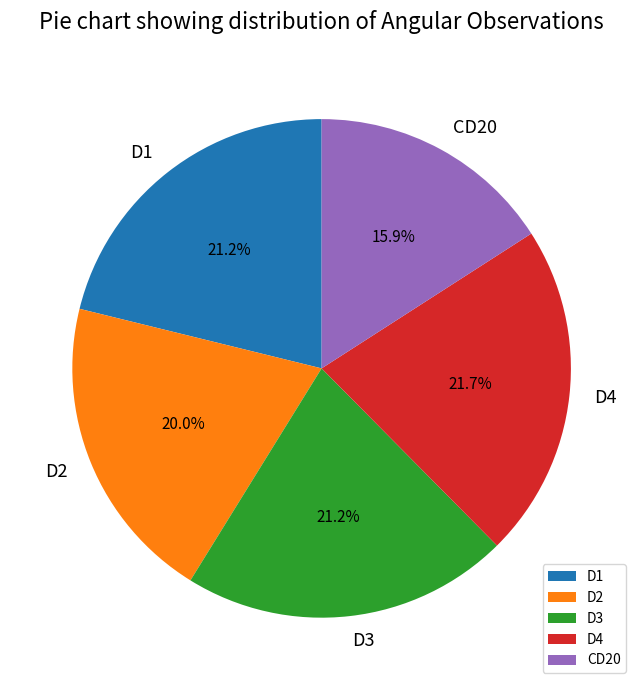

To the nearest percent, what is the average slice percentage?

20%